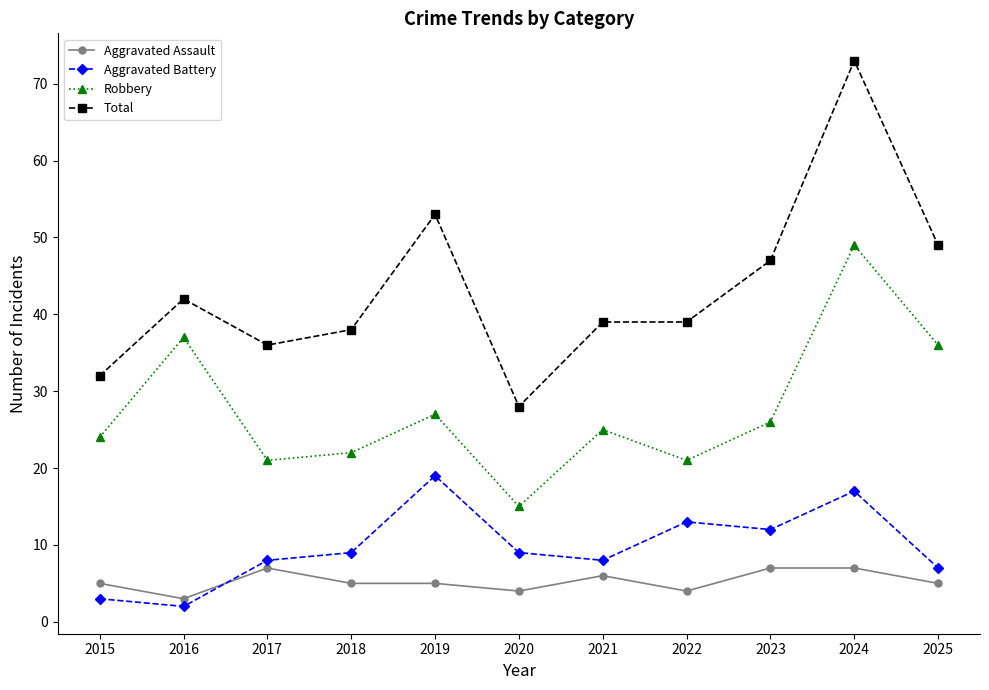

Where is the first local minimum for Aggravated Assault?

2016